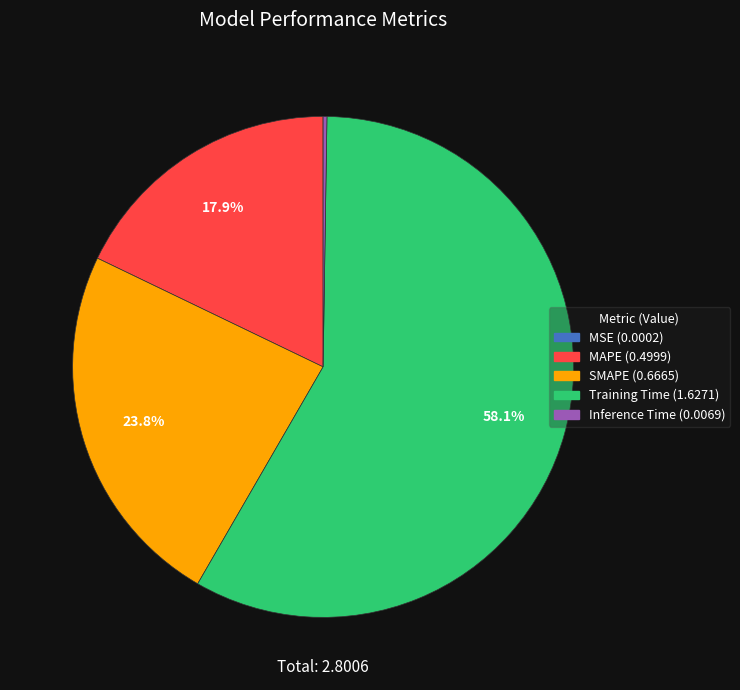

Which slice is the largest?

Training Time